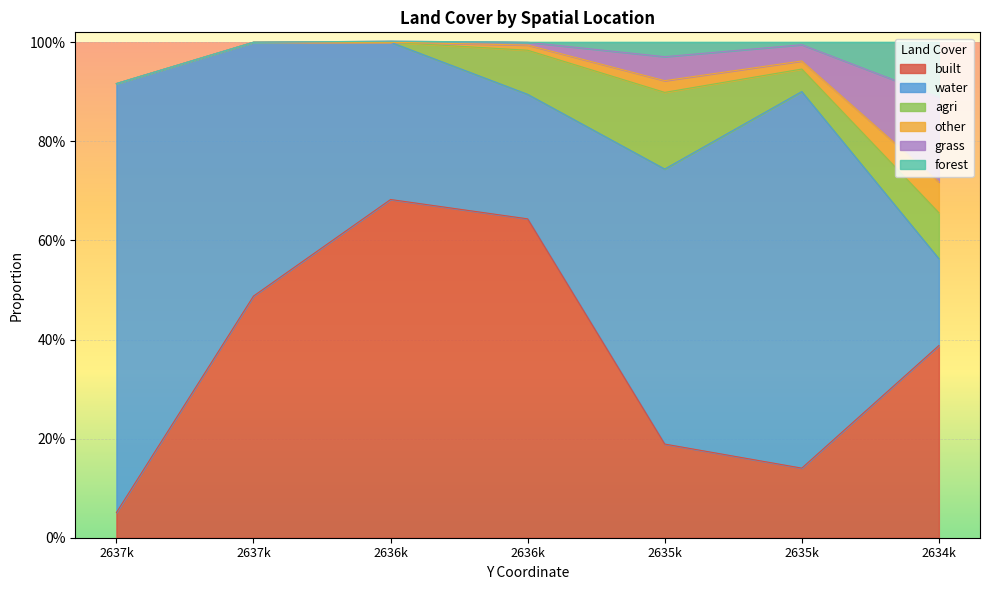

Reading left to right, list all the values displayed in this chart.

built: 0.1	0.5	0.7	0.6	0.2	0.1	0.4
water: 0.9	0.5	0.3	0.3	0.6	0.8	0.2
agri: 0.0	0.0	0.0	0.1	0.2	0.0	0.1
other: 0.0	0.0	0.0	0.0	0.0	0.0	0.1
grass: 0.0	0.0	0.0	0.0	0.0	0.0	0.2
forest: 0.0	0.0	0.0	0.0	0.0	0.0	0.1